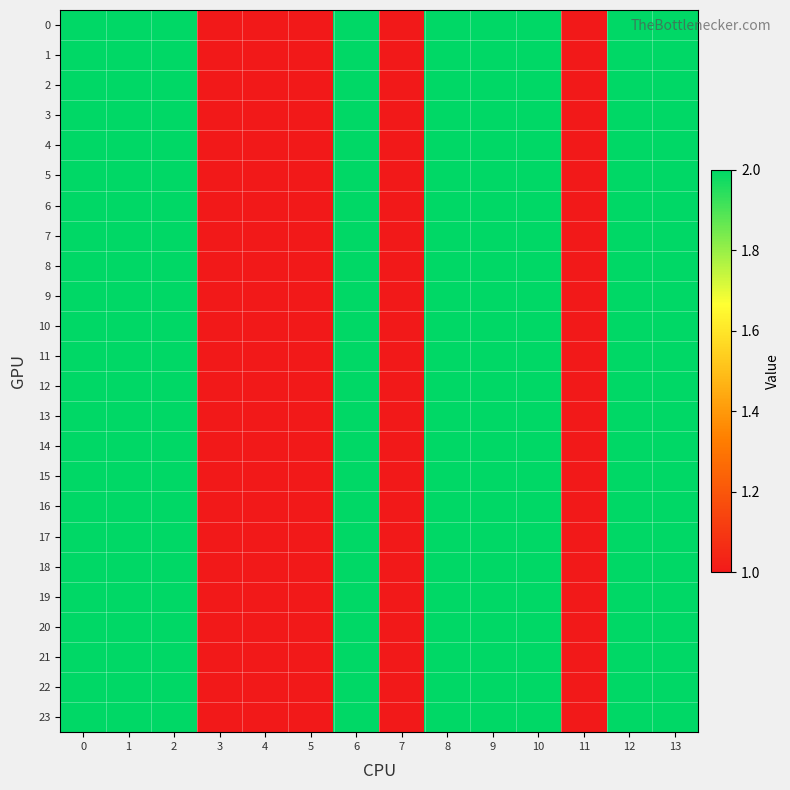

List the series in order of their peak value, highest first.

0, 1, 2, 3, 4, 5, 6, 7, 8, 9, 10, 11, 12, 13, 14, 15, 16, 17, 18, 19, 20, 21, 22, 23